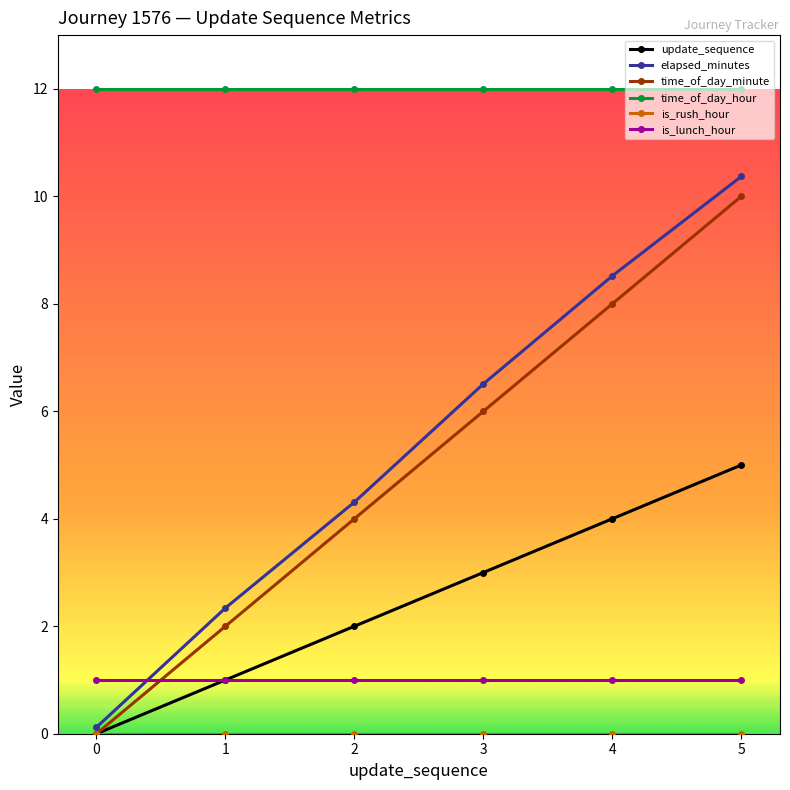

What is the difference between the second highest and second lowest values in the update_sequence series?

3.0